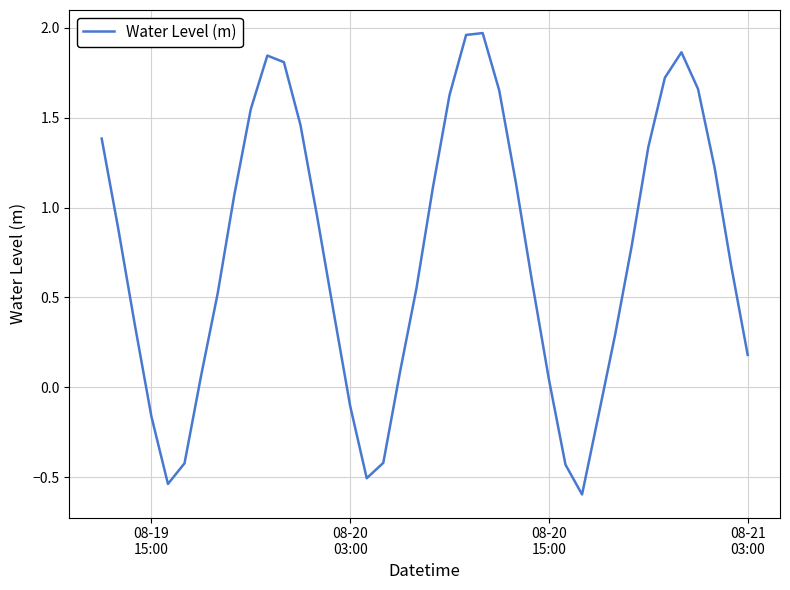

What is the minimum value shown in the chart?

-0.6